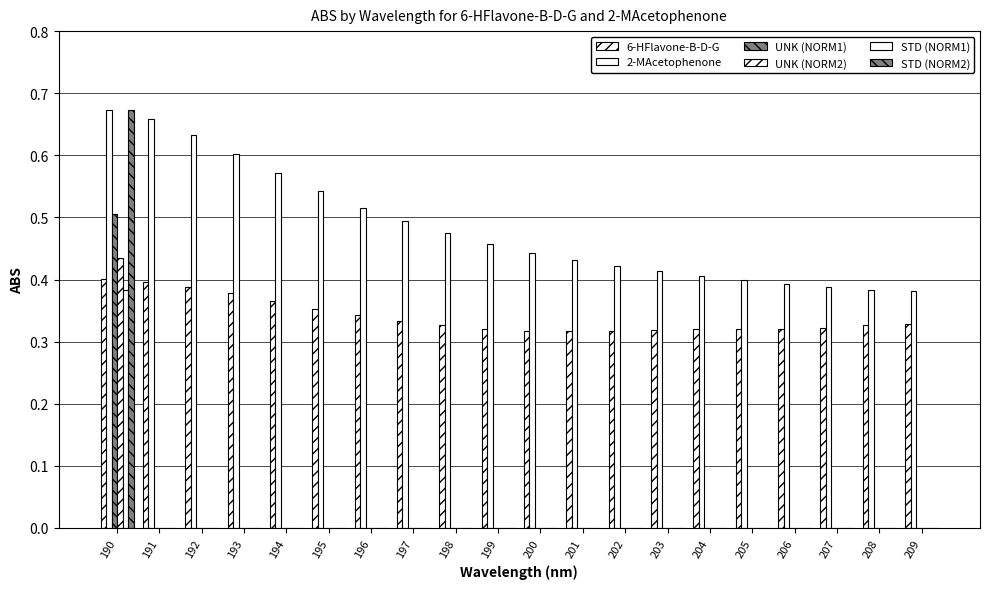

Reading left to right, extract all data points from this chart.

6-HFlavone-B-D-G: 190=0.4	191=0.4	192=0.4	193=0.4	194=0.4	195=0.4	196=0.3	197=0.3	198=0.3	199=0.3	200=0.3	201=0.3	202=0.3	203=0.3	204=0.3	205=0.3	206=0.3	207=0.3	208=0.3	209=0.3
2-MAcetophenone: 190=0.7	191=0.7	192=0.6	193=0.6	194=0.6	195=0.5	196=0.5	197=0.5	198=0.5	199=0.5	200=0.4	201=0.4	202=0.4	203=0.4	204=0.4	205=0.4	206=0.4	207=0.4	208=0.4	209=0.4
UNK (NORM1): 190=0.5	191=0.0	192=0.0	193=0.0	194=0.0	195=0.0	196=0.0	197=0.0	198=0.0	199=0.0	200=0.0	201=0.0	202=0.0	203=0.0	204=0.0	205=0.0	206=0.0	207=0.0	208=0.0	209=0.0
UNK (NORM2): 190=0.4	191=0.0	192=0.0	193=0.0	194=0.0	195=0.0	196=0.0	197=0.0	198=0.0	199=0.0	200=0.0	201=0.0	202=0.0	203=0.0	204=0.0	205=0.0	206=0.0	207=0.0	208=0.0	209=0.0
STD (NORM1): 190=0.4	191=0.0	192=0.0	193=0.0	194=0.0	195=0.0	196=0.0	197=0.0	198=0.0	199=0.0	200=0.0	201=0.0	202=0.0	203=0.0	204=0.0	205=0.0	206=0.0	207=0.0	208=0.0	209=0.0
STD (NORM2): 190=0.7	191=0.0	192=0.0	193=0.0	194=0.0	195=0.0	196=0.0	197=0.0	198=0.0	199=0.0	200=0.0	201=0.0	202=0.0	203=0.0	204=0.0	205=0.0	206=0.0	207=0.0	208=0.0	209=0.0